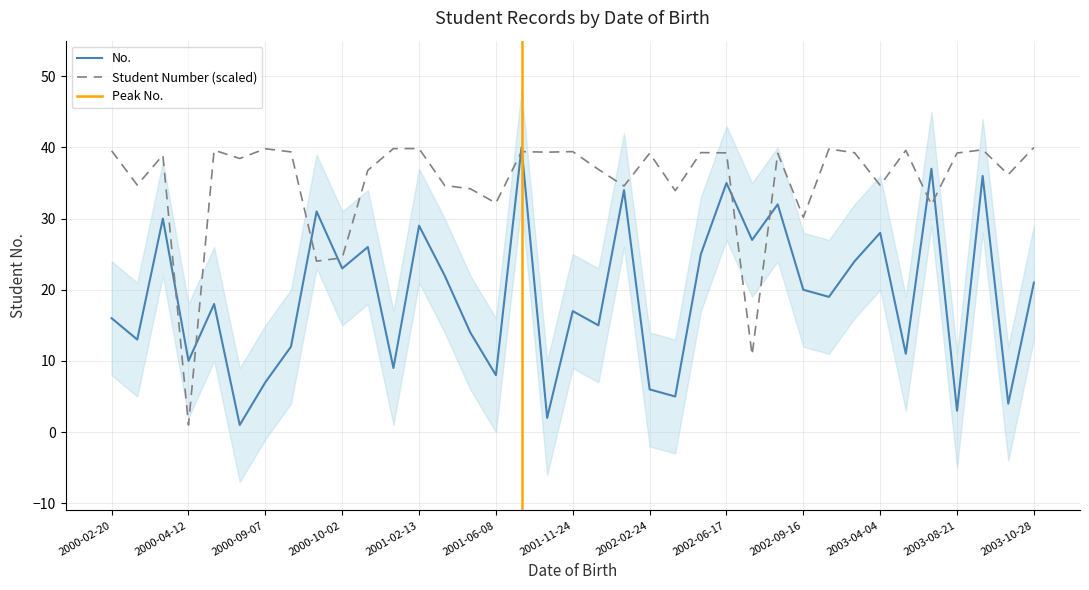

Which category has the highest value across all series?

2001-07-27